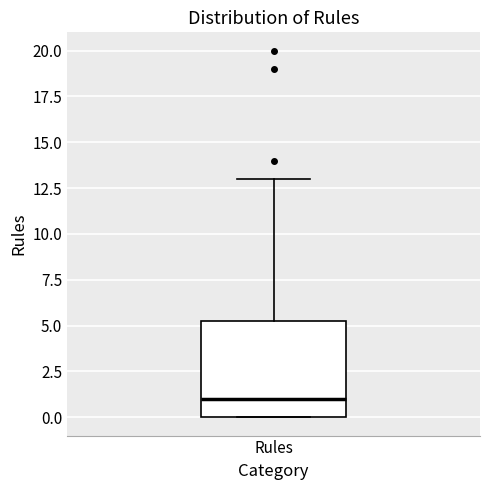

Read this box plot against the y-axis: the position of the median line, the range covered by the box, and the ends of both whiskers. The values are not printed on the chart, so give them approximately, as read against the axis.

median 1.0, box 0.0 to 5.5, whiskers 0.0 to 13.0